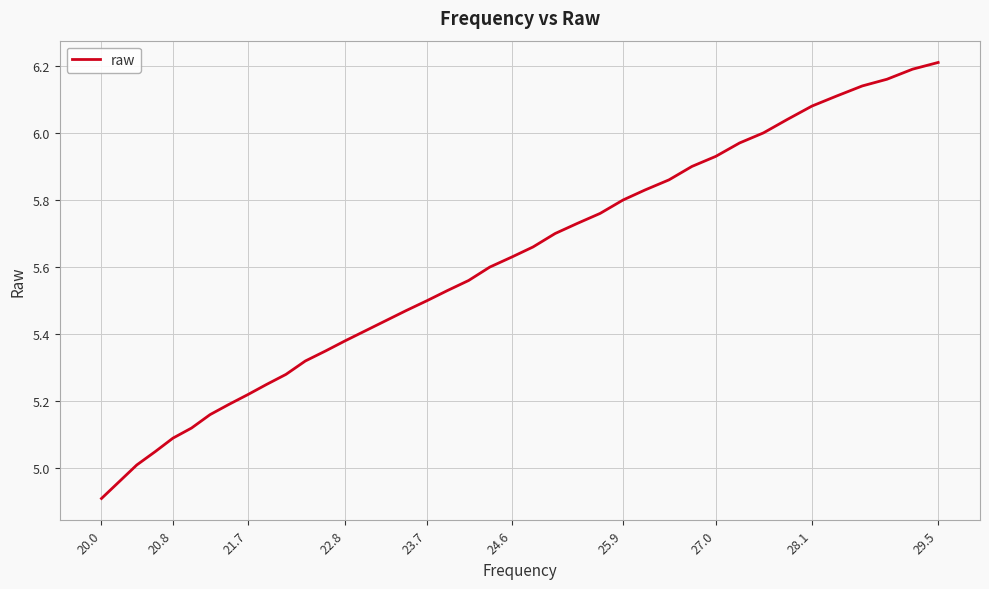

What is the difference between the maximum and minimum values?

1.3